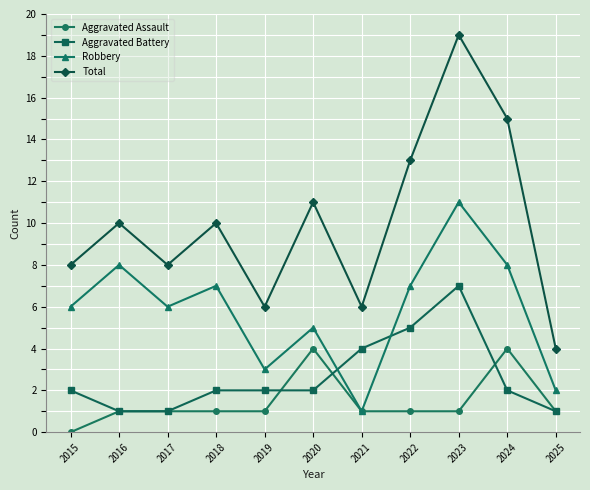

Reading right to left, what are all the values shown in this chart?

Aggravated Assault: 1	4	1	1	1	4	1	1	1	1	0
Aggravated Battery: 1	2	7	5	4	2	2	2	1	1	2
Robbery: 2	8	11	7	1	5	3	7	6	8	6
Total: 4	15	19	13	6	11	6	10	8	10	8